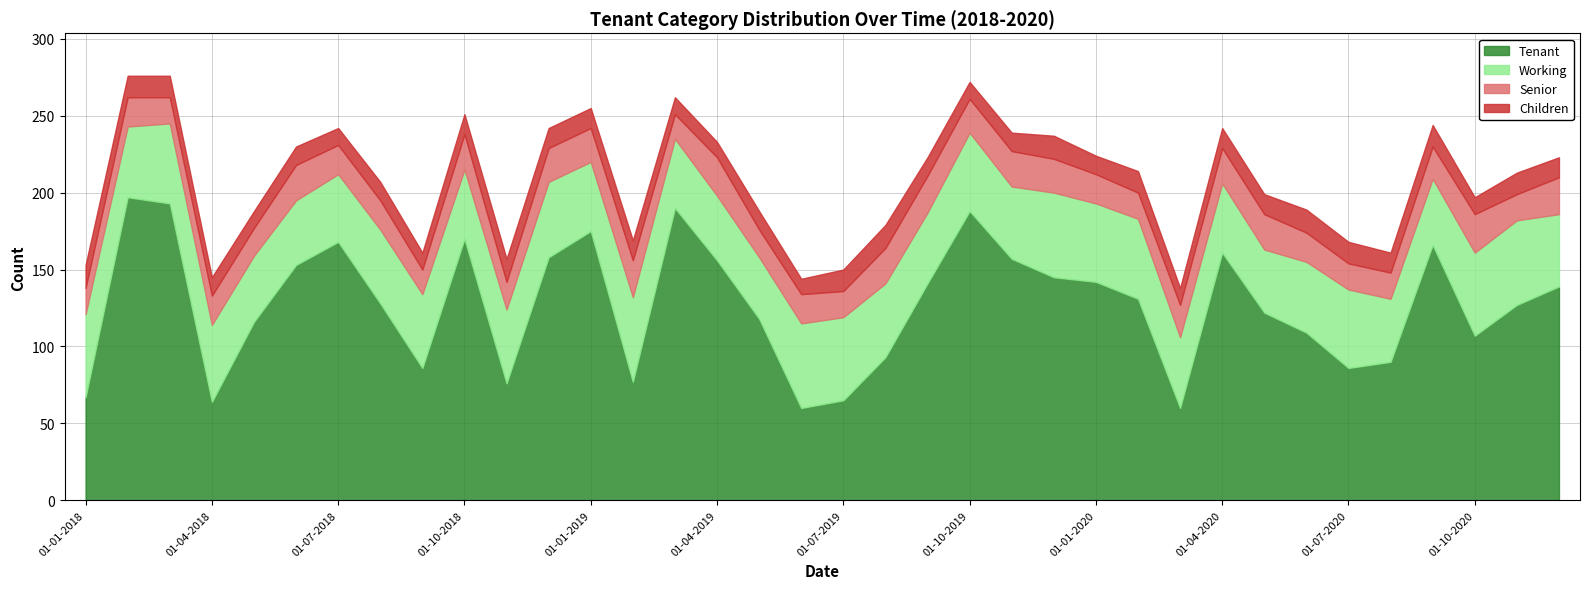

What is the sum of the Children values at 01-09-2018 and 01-10-2020?

22